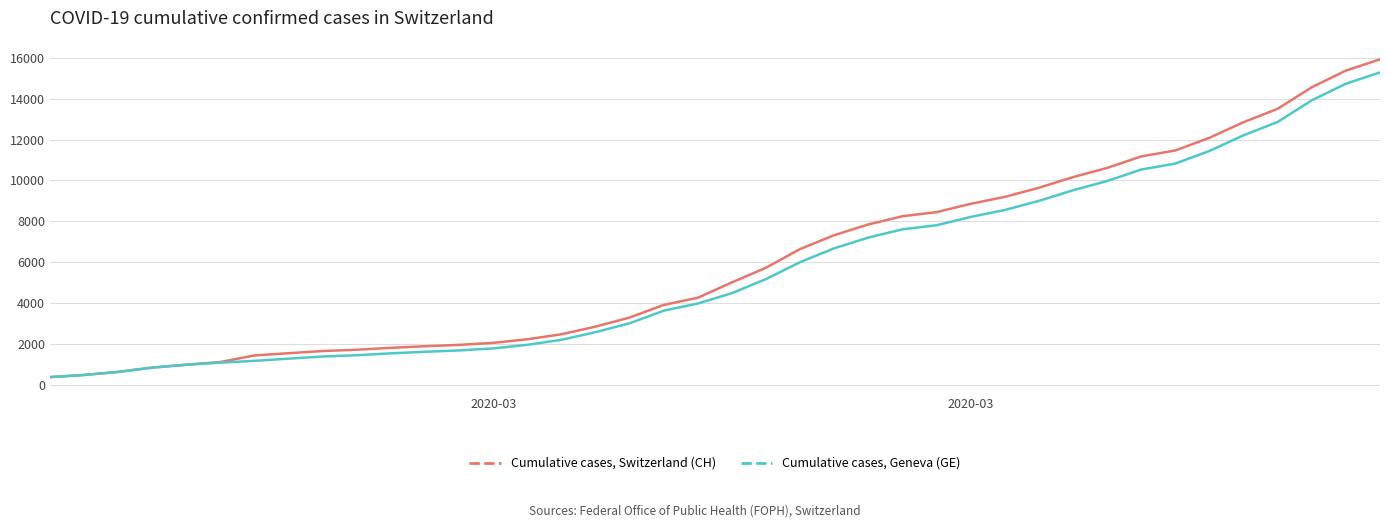

What is the lowest value of the Cumulative cases, Geneva (GE) series?

375